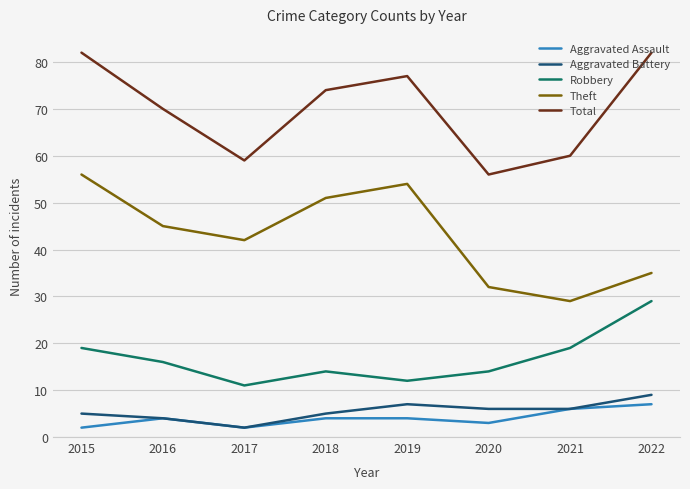

True or false: Robbery has a value of 14 at 2018.

True